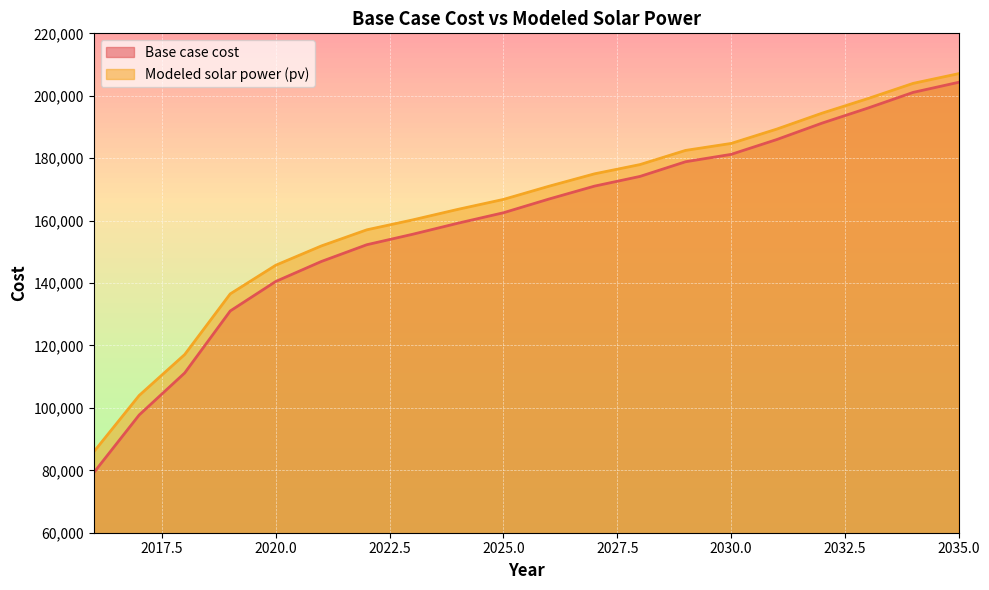

Count the number of categories in the chart.

20